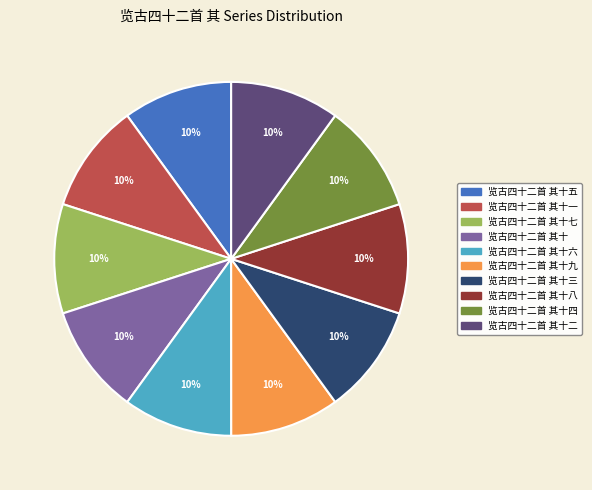

Is there any slice that represents more than half of the pie?

No